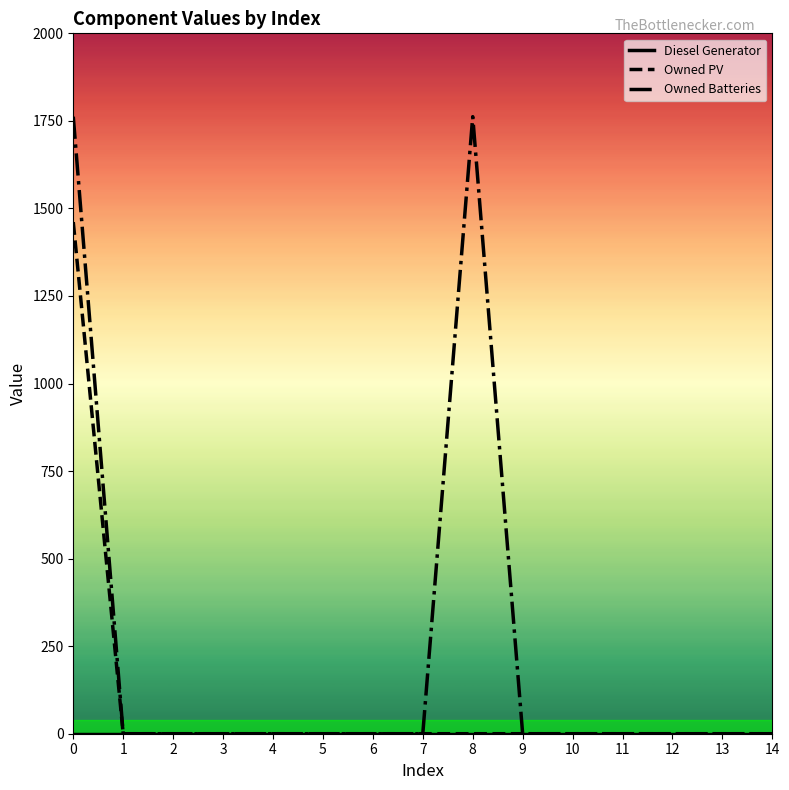

Which series has the largest total across all categories?

Owned Batteries